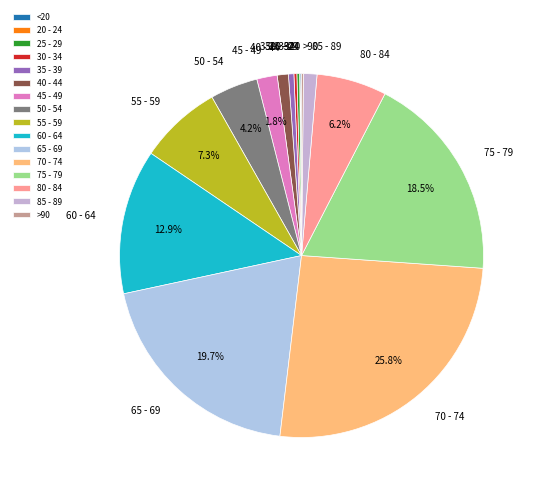

To the nearest percent, what is the difference between the 70 - 74 and 40 - 44 slice percentages?

25%